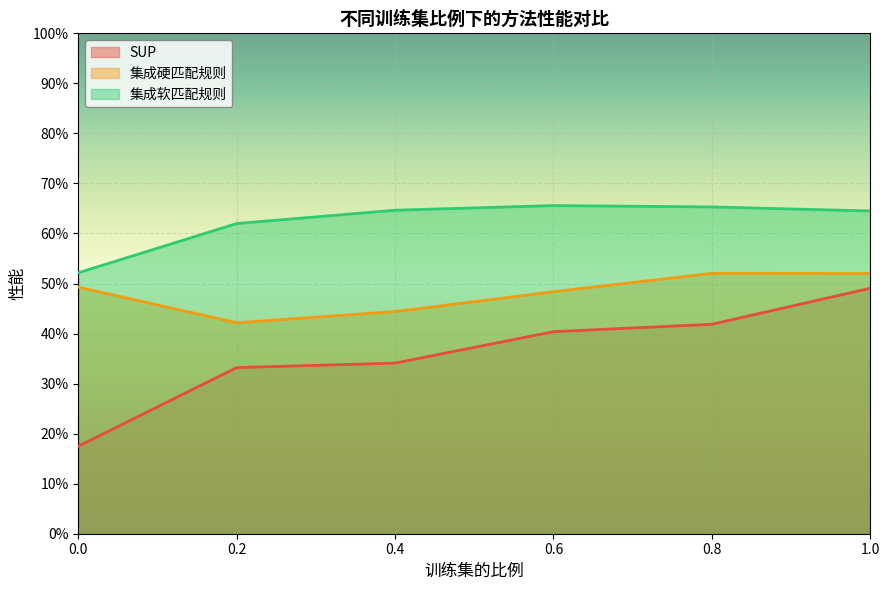

Is the value of SUP at 0.2 greater than the value of 集成硬匹配规则 at 0.4?

No